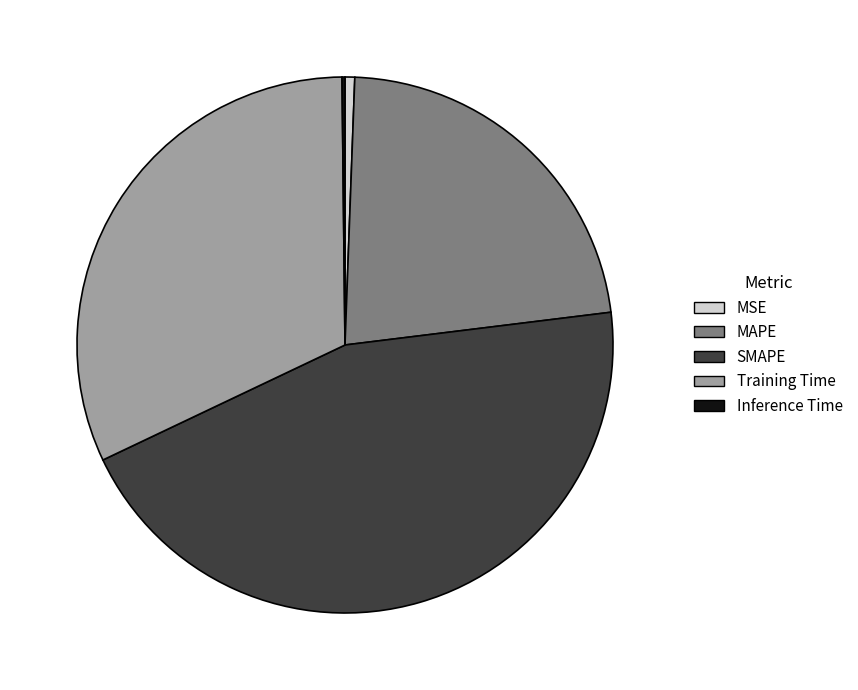

Is there any slice that represents more than half of the pie?

No